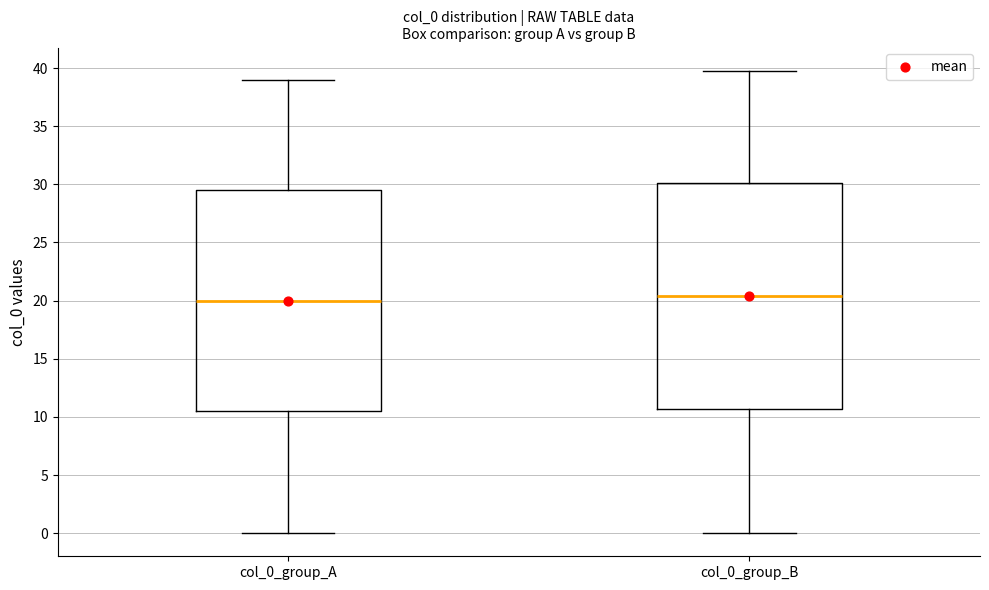

Where does the median line of the box for col_0_group_B sit on the y-axis? The values are not printed on the chart, so give them approximately, as read against the axis.

20.5